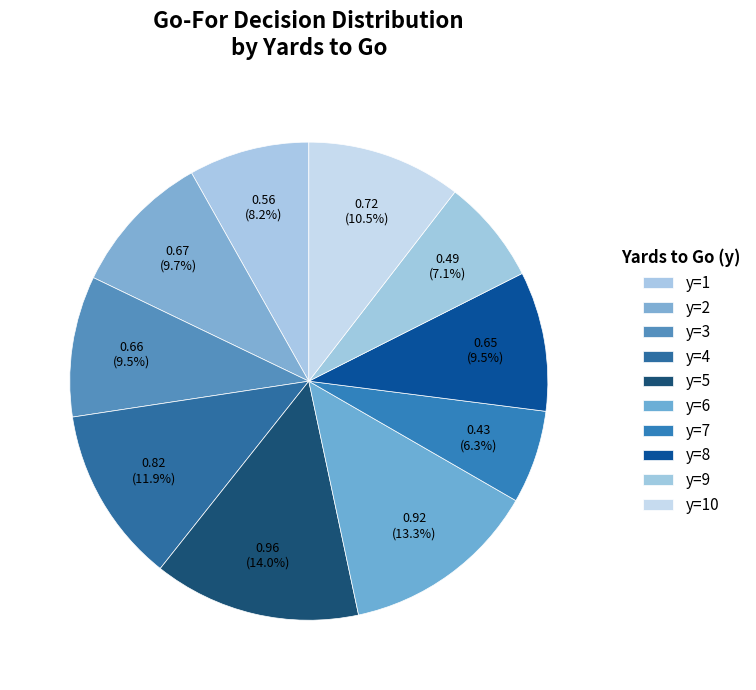

How many slices are in this pie chart?

10